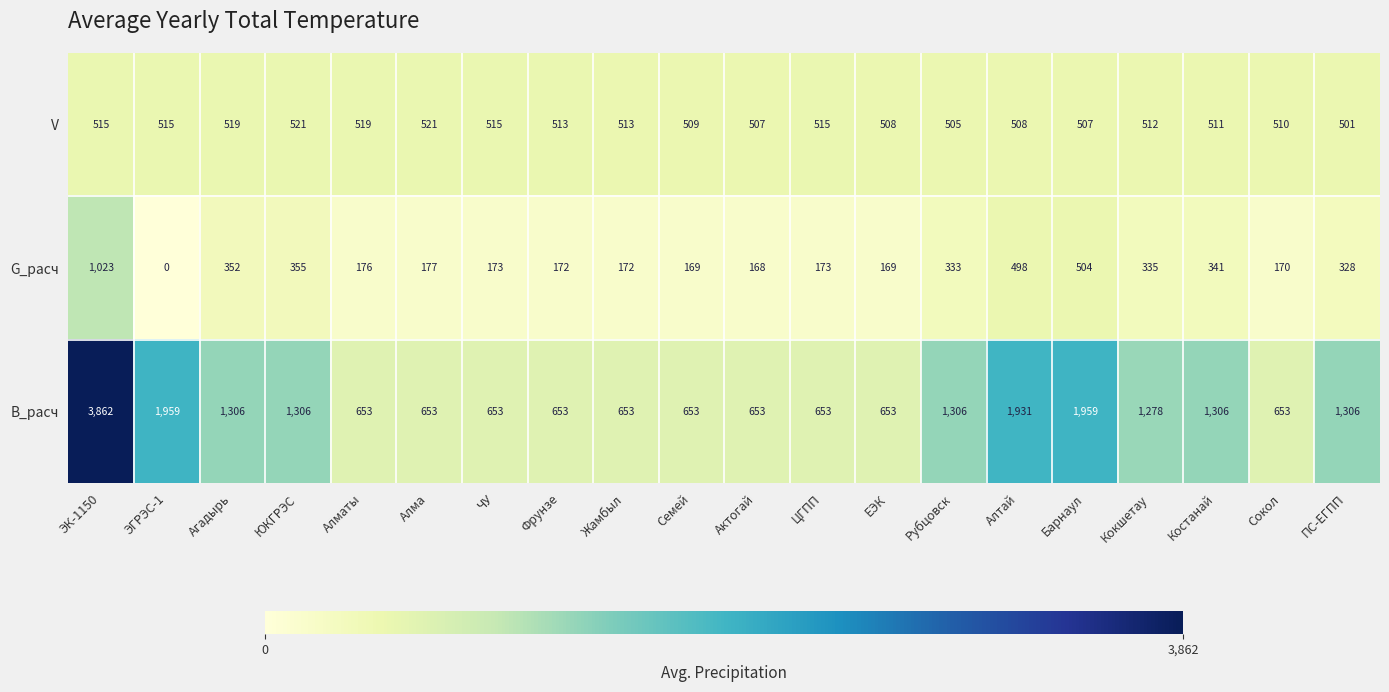

How many distinct data groups are displayed?

3